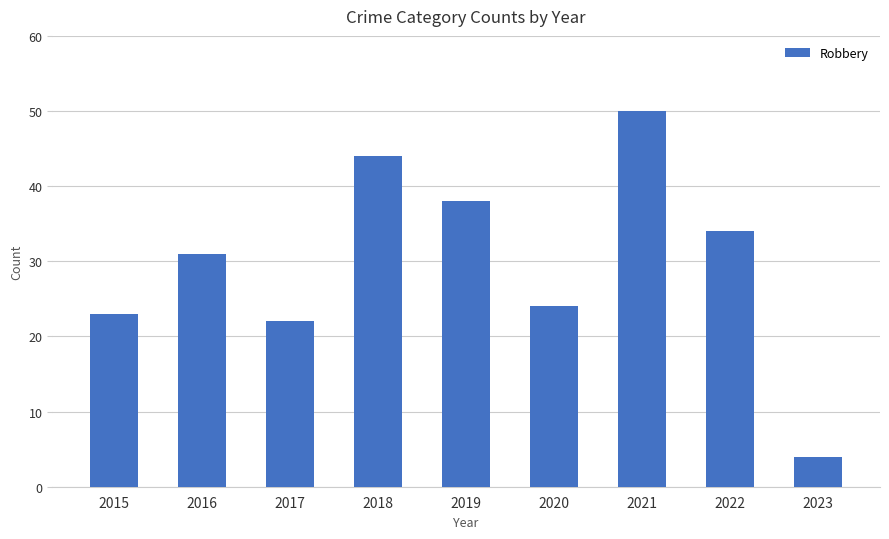

The value at 2023 is 4. True or false?

True